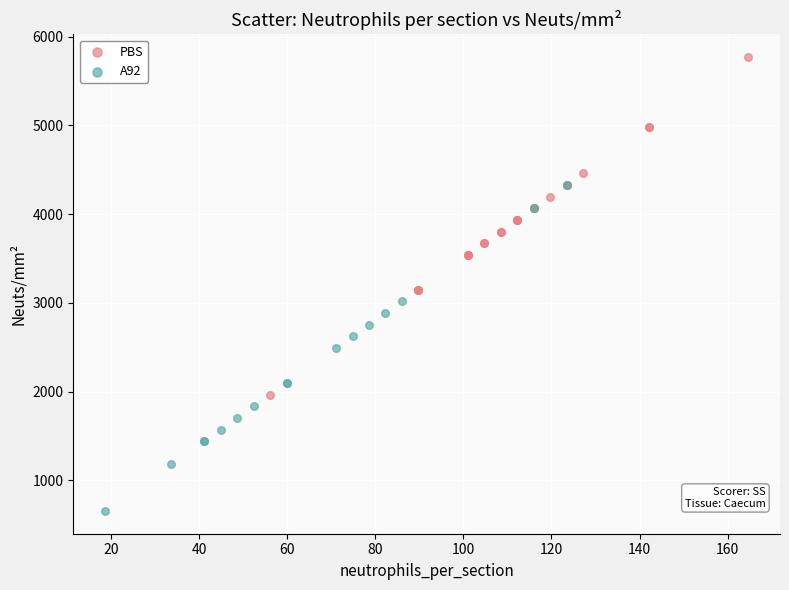

Which series contains the lowest Y value?

A92